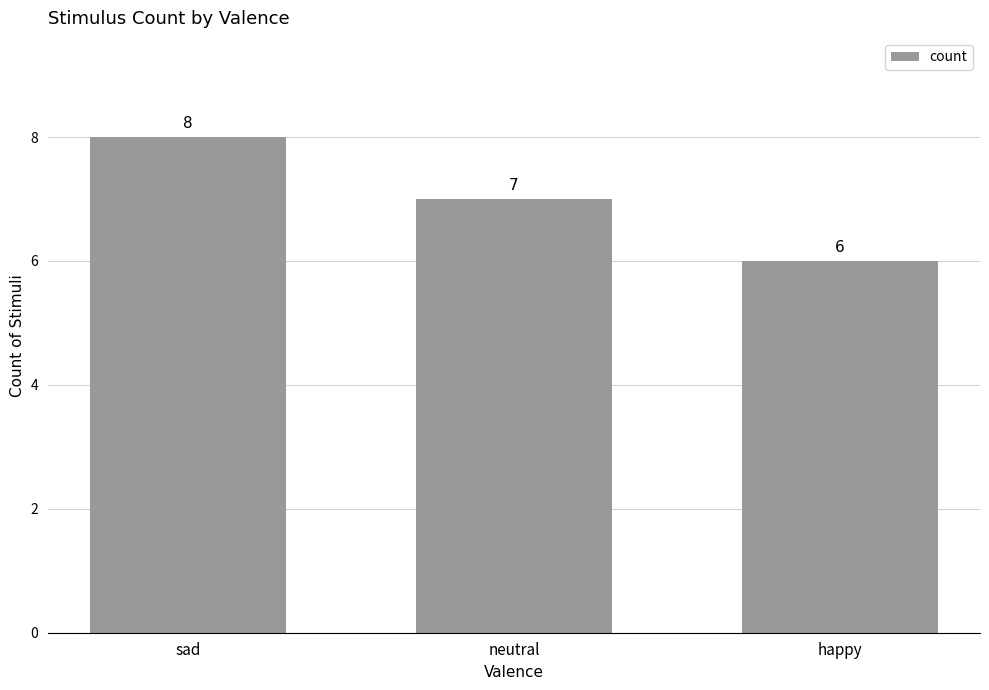

What is the value of the 2nd bar from the left?

7